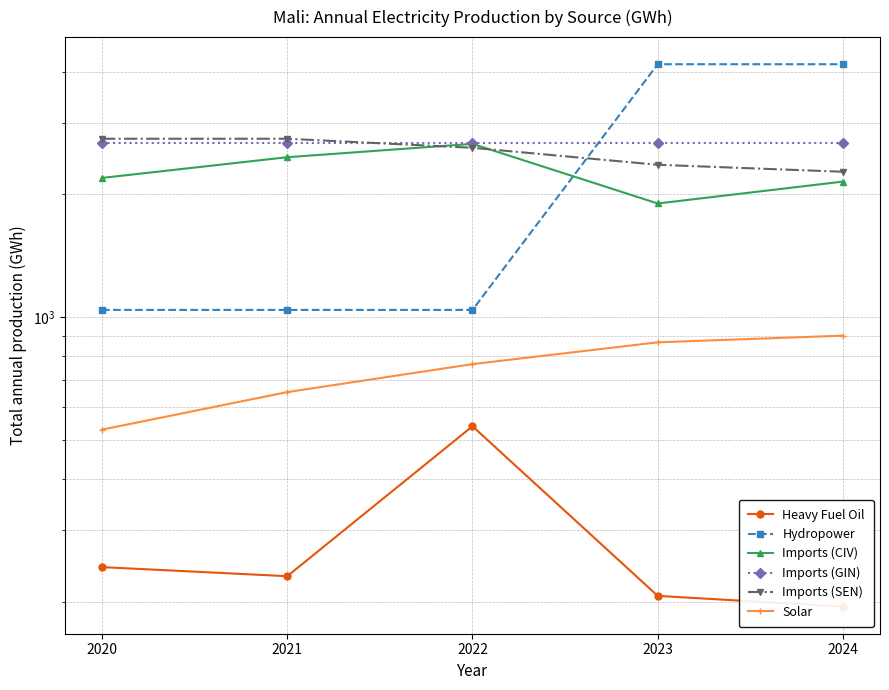

In Heavy Fuel Oil, how many points are lower than both neighbors (excluding endpoints)?

1